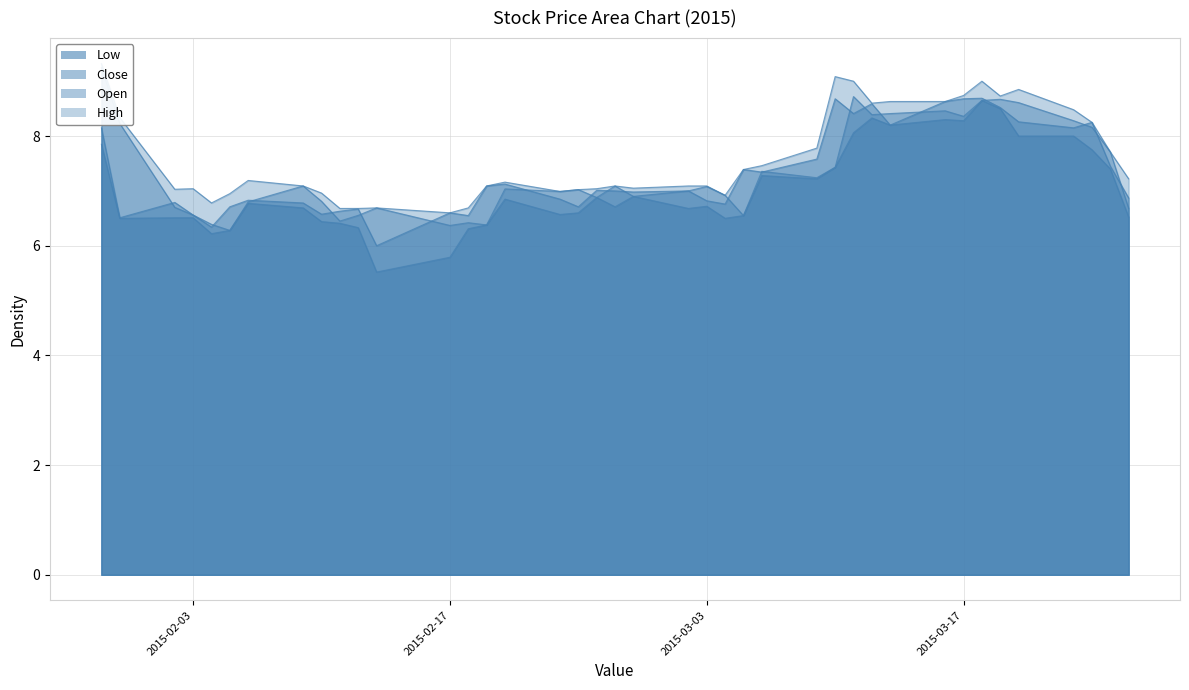

Reading left to right, transcribe all the data shown in this chart.

Close: 8.2	6.5	6.8	6.6	6.3	6.7	6.8	6.8	6.6	6.6	6.7	6.0	6.6	6.5	7.1	7.1	6.8	6.7	7.0	7.0	7.0	7.0	6.8	6.8	7.4	7.3	7.6	8.7	8.4	8.6	8.2	8.6	8.7	8.7	8.5	8.3	8.2	8.2	7.5	6.9
Open: 9.2	8.2	6.7	6.6	6.4	6.3	6.8	7.1	6.8	6.5	6.6	6.7	6.4	6.4	6.4	7.0	7.0	7.0	6.9	7.1	6.9	7.0	7.1	6.9	6.5	7.4	7.2	7.4	8.7	8.4	8.4	8.5	8.4	8.7	8.7	8.6	8.3	8.2	7.7	6.7
High: 9.3	8.3	7.0	7.0	6.8	7.0	7.2	7.1	7.0	6.7	6.7	6.7	6.6	6.7	7.1	7.2	7.0	7.0	7.0	7.1	7.0	7.1	7.1	6.9	7.4	7.5	7.8	9.1	9.0	8.6	8.6	8.6	8.7	9.0	8.7	8.8	8.5	8.2	7.7	7.2
Low: 7.8	6.5	6.5	6.5	6.2	6.3	6.8	6.7	6.4	6.4	6.3	5.5	5.8	6.3	6.4	6.8	6.6	6.6	6.9	6.7	6.9	6.7	6.7	6.5	6.5	7.3	7.2	7.4	8.1	8.3	8.2	8.3	8.3	8.7	8.5	8.0	8.0	7.8	7.4	6.5